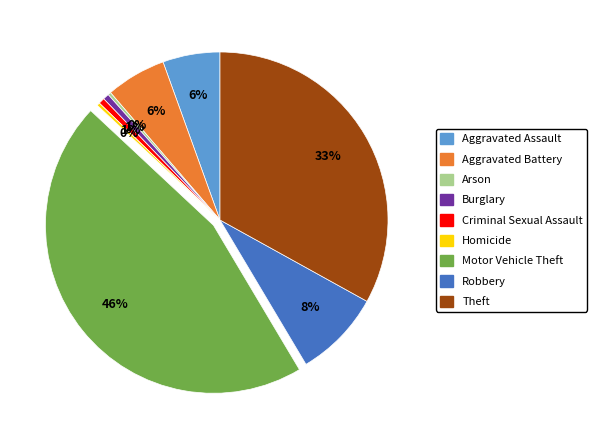

Which slice is the largest?

Motor Vehicle Theft